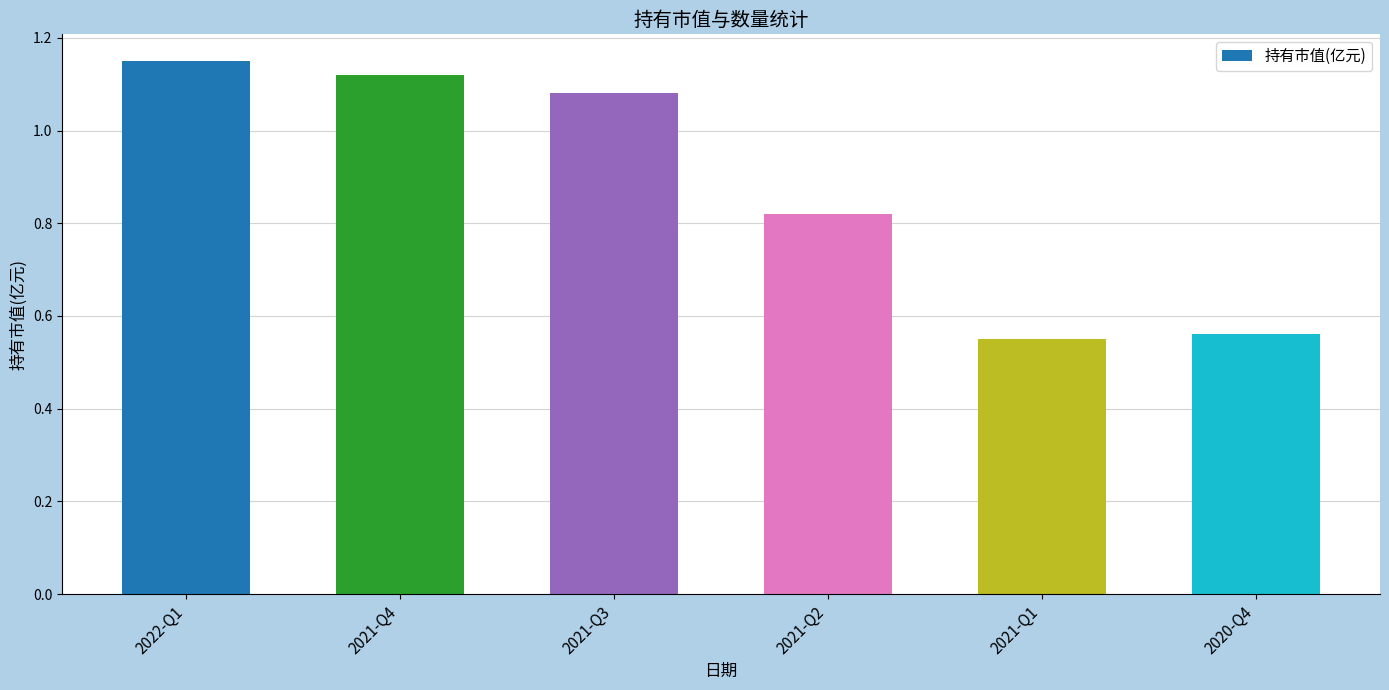

What is the difference between the values at 2020-Q4 and 2021-Q3?

0.5